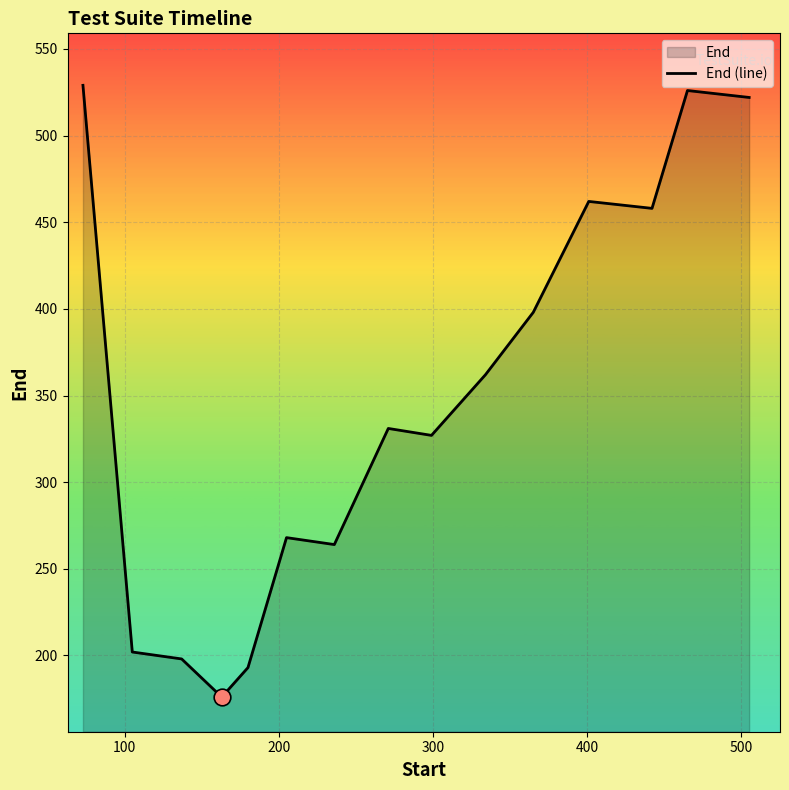

How many lines are shown in the chart?

1